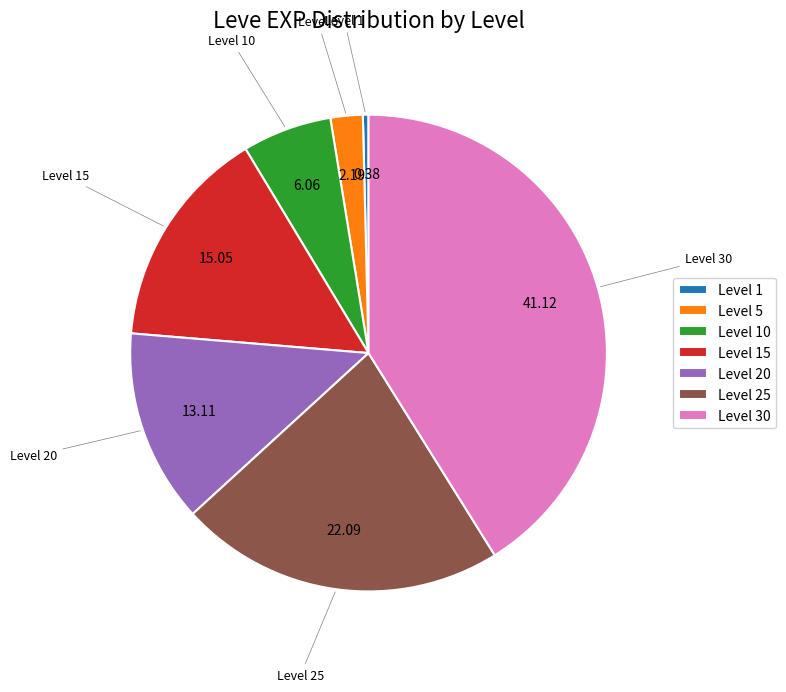

Which has a higher value, Level 20 or Level 1?

Level 20